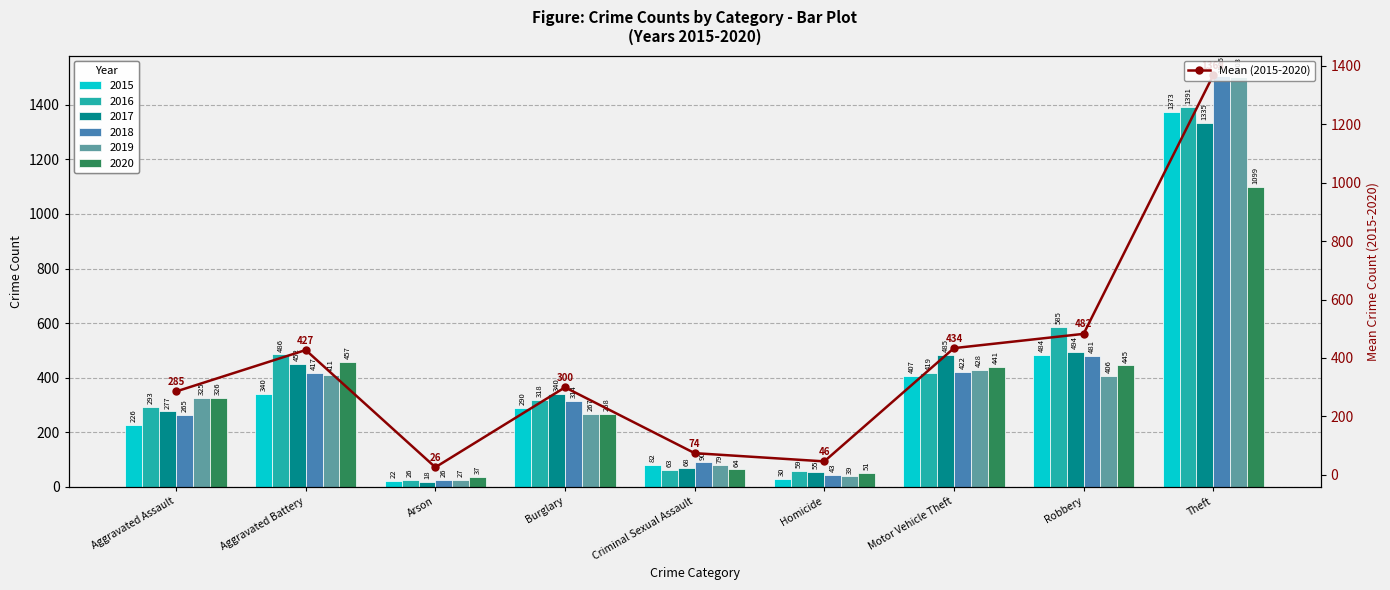

What is the average value?

382.5